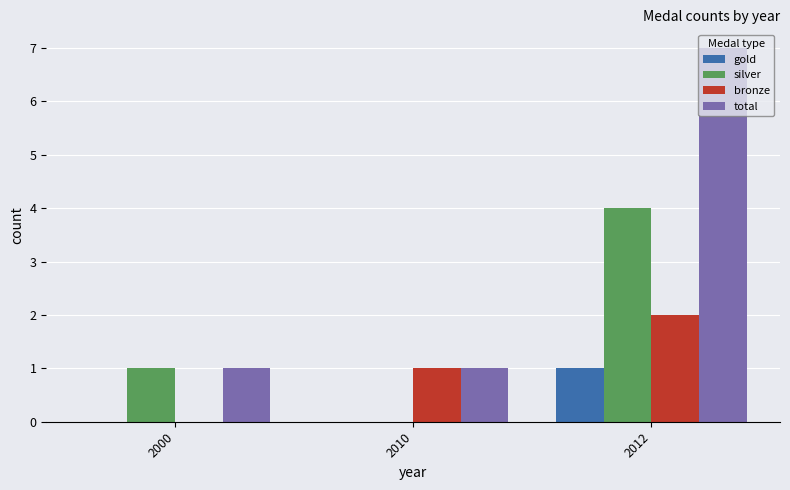

What are all the series names shown in the legend?

gold, silver, bronze, total